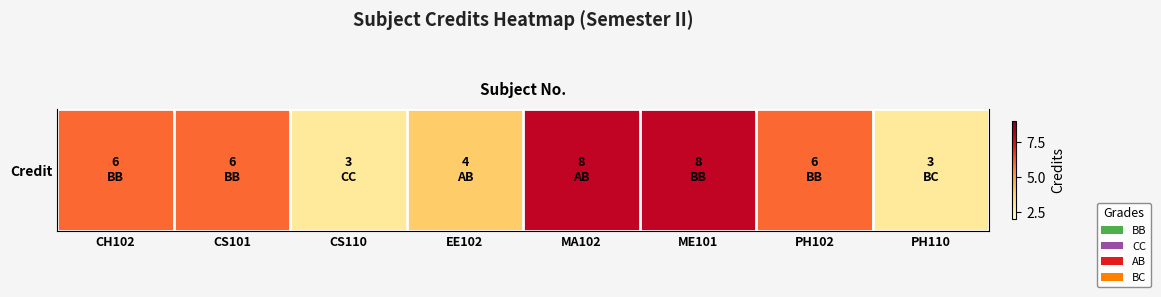

What value does the data have at CH102?

6